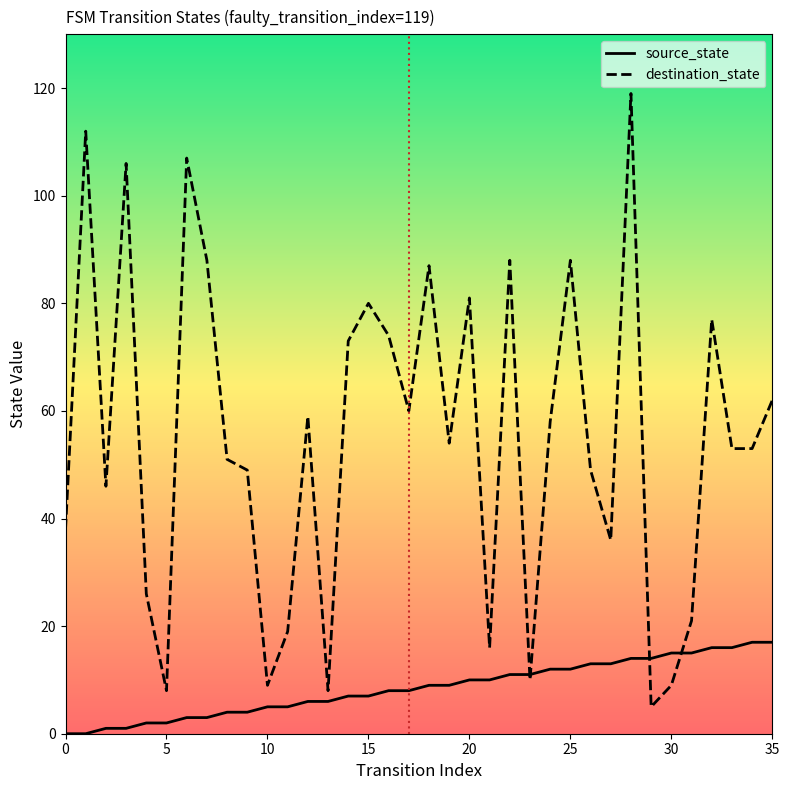

How many lines are shown in the chart?

2